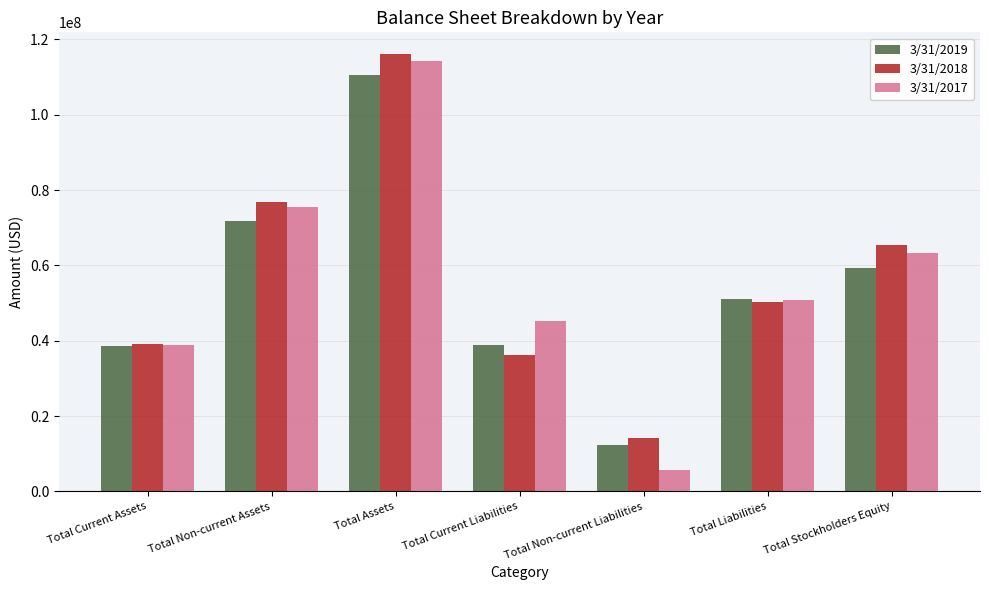

True or false: 3/31/2019 has a value of 12247484 at Total Non-current Liabilities.

True